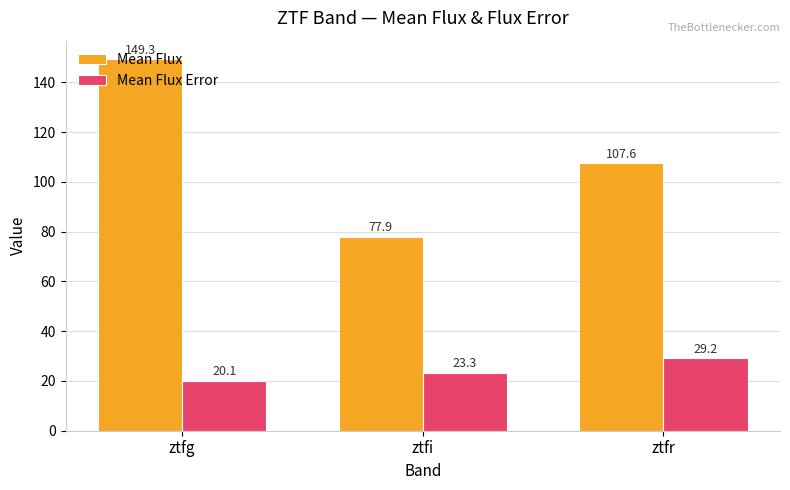

Which series changed the most between ztfg and ztfi?

Mean Flux